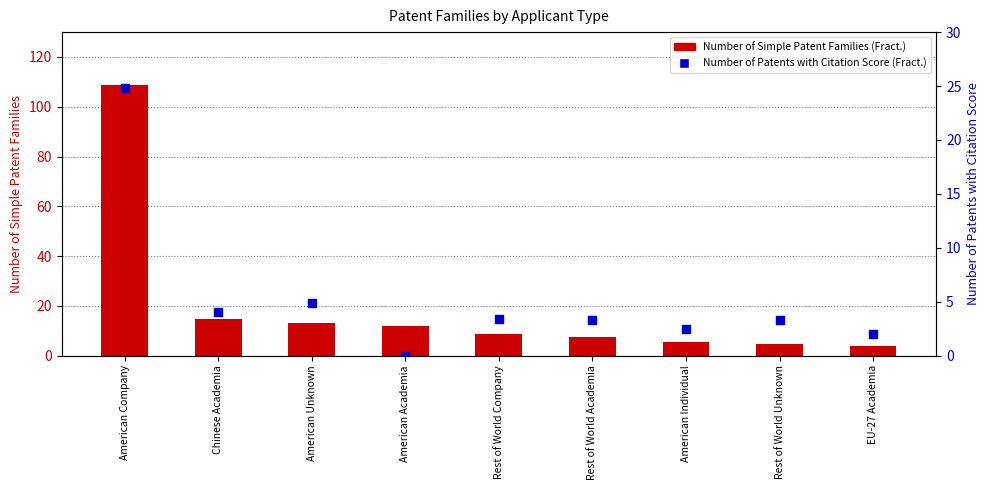

Which series has the largest total across all categories?

Number of Simple Patent Families